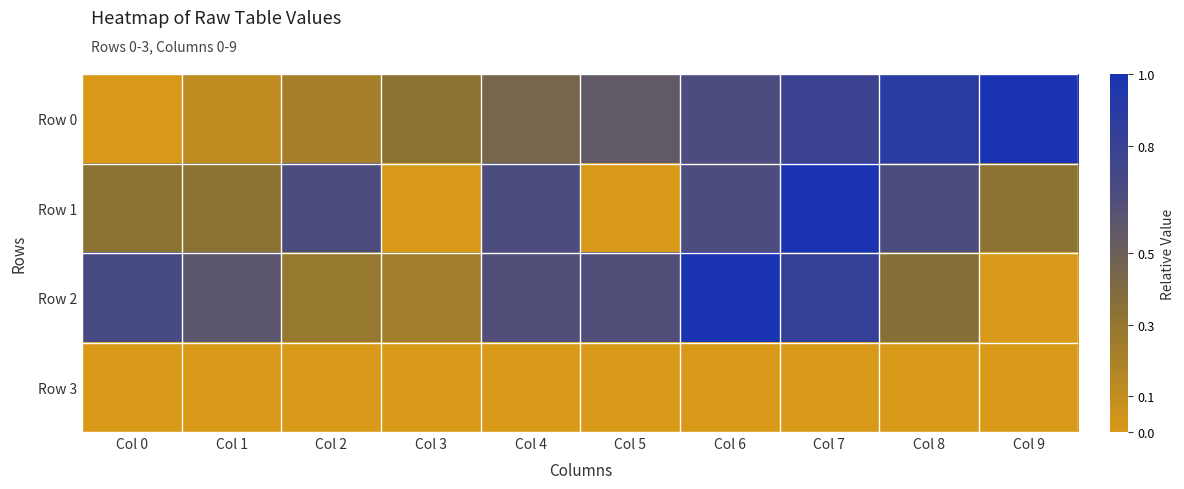

Reading left to right, transcribe all the data shown in this chart.

Row 0: Col 0=0.0	Col 1=0.1	Col 2=0.2	Col 3=0.3	Col 4=0.4	Col 5=0.6	Col 6=0.7	Col 7=0.8	Col 8=0.9	Col 9=1.0
Row 1: Col 0=0.3	Col 1=0.3	Col 2=0.7	Col 3=0.0	Col 4=0.7	Col 5=0.0	Col 6=0.7	Col 7=1.0	Col 8=0.7	Col 9=0.3
Row 2: Col 0=0.7	Col 1=0.6	Col 2=0.3	Col 3=0.2	Col 4=0.6	Col 5=0.6	Col 6=1.0	Col 7=0.8	Col 8=0.4	Col 9=0.0
Row 3: Col 0=0.0	Col 1=0.0	Col 2=0.0	Col 3=0.0	Col 4=0.0	Col 5=0.0	Col 6=0.0	Col 7=0.0	Col 8=0.0	Col 9=0.0